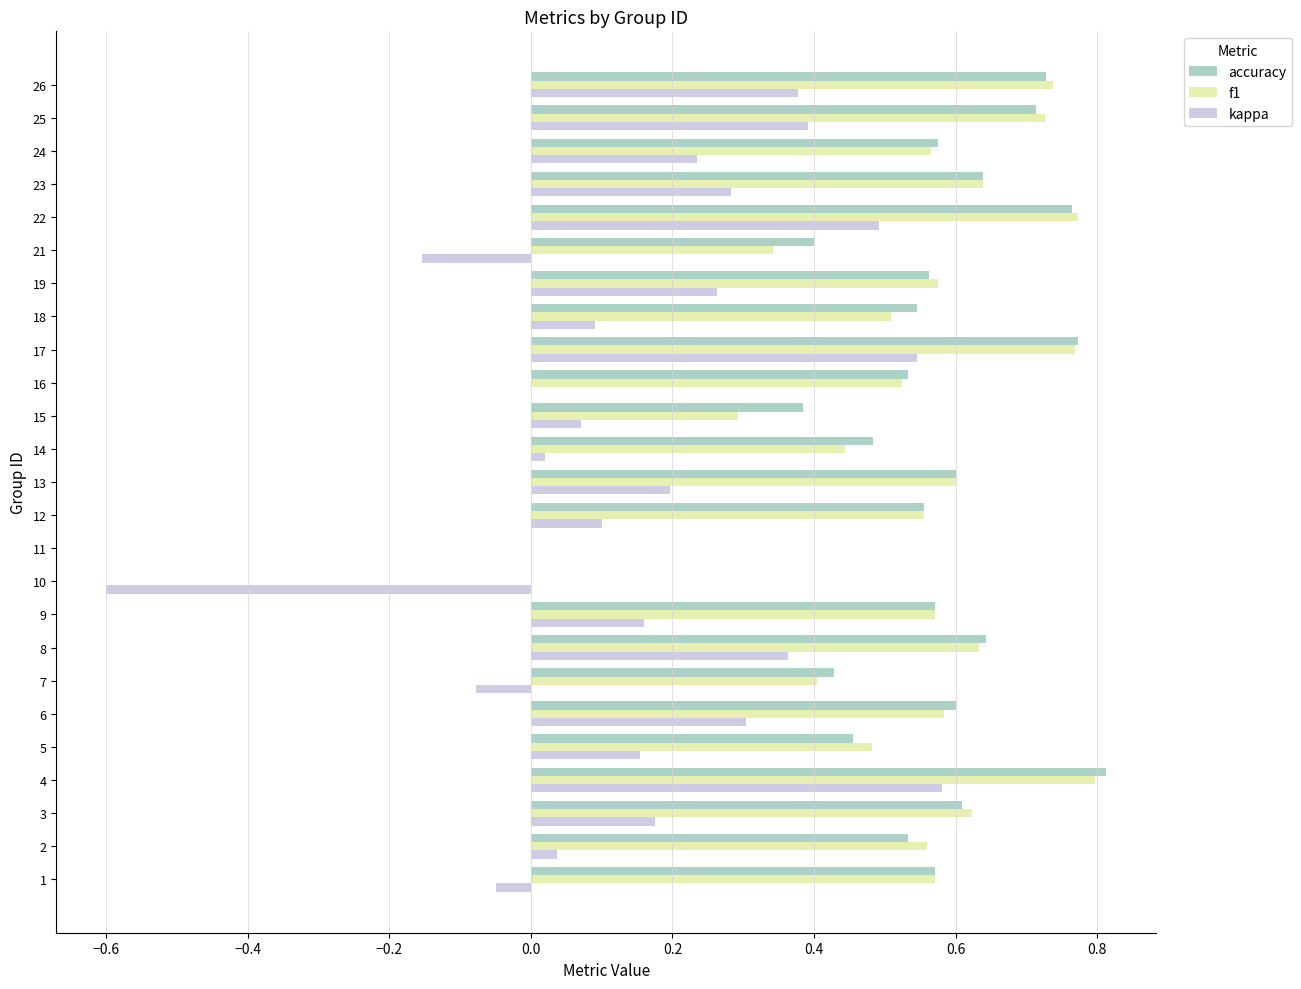

True or false: kappa has a value of 0.1 at 3.

False